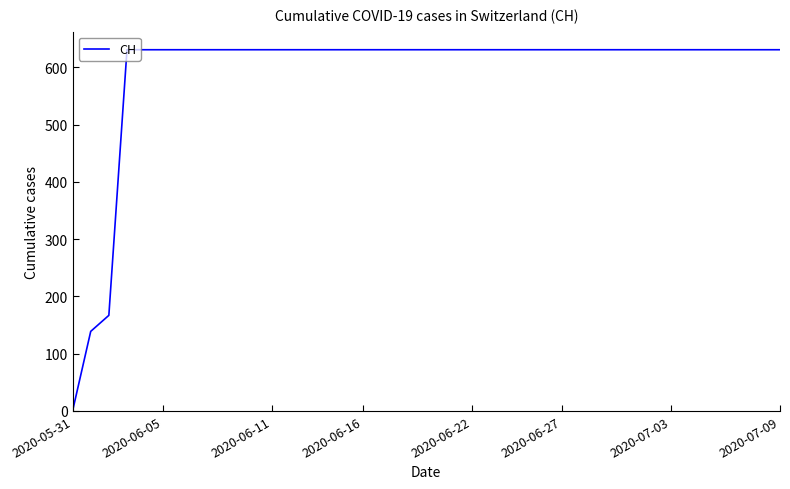

Does the chart have visible grid lines?

No